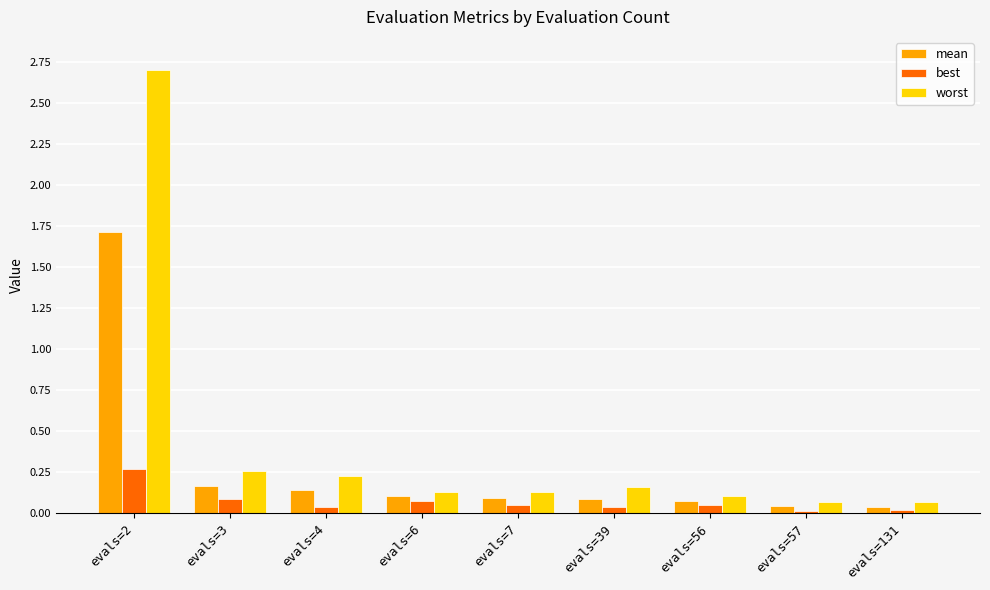

The best series shows 0.1 at evals=7. True or false?

True